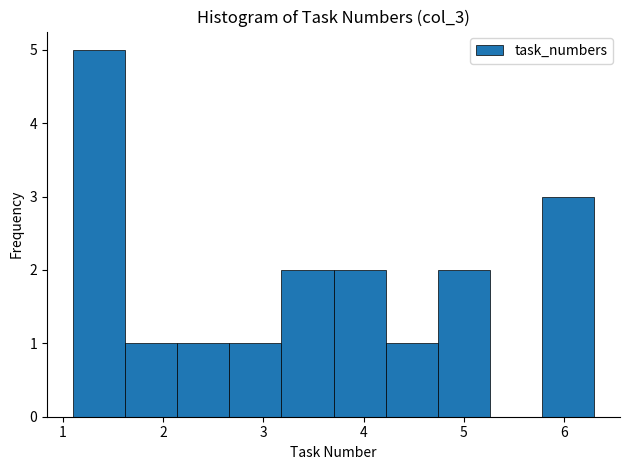

Reading left to right, list every bar in this chart as the range it spans on the x-axis followed by its height. Neither the bar edges nor the heights are printed on the chart, so give them approximately, as read against the axes.

1.10 to 1.62: 5
1.62 to 2.14: 1
2.14 to 2.66: 1
2.66 to 3.18: 1
3.18 to 3.70: 2
3.70 to 4.22: 2
4.22 to 4.74: 1
4.74 to 5.26: 2
5.26 to 5.78: 0
5.78 to 6.30: 3